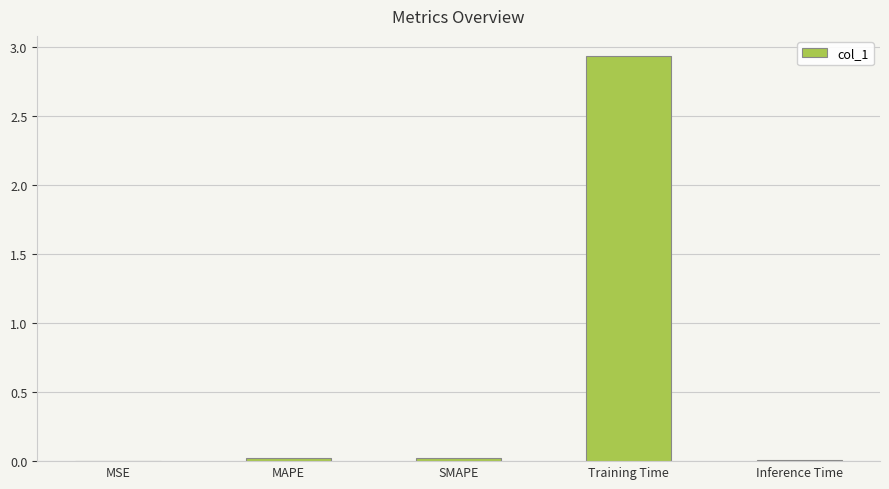

What is the sum of all values?

3.0